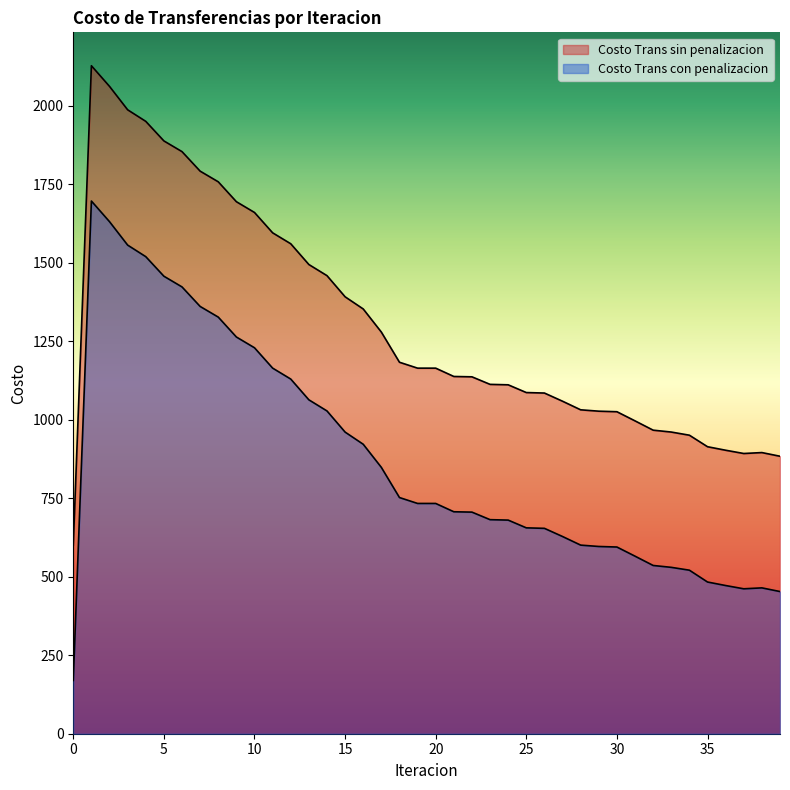

Which series has the largest range (max minus min)?

Costo Trans con penalizacion